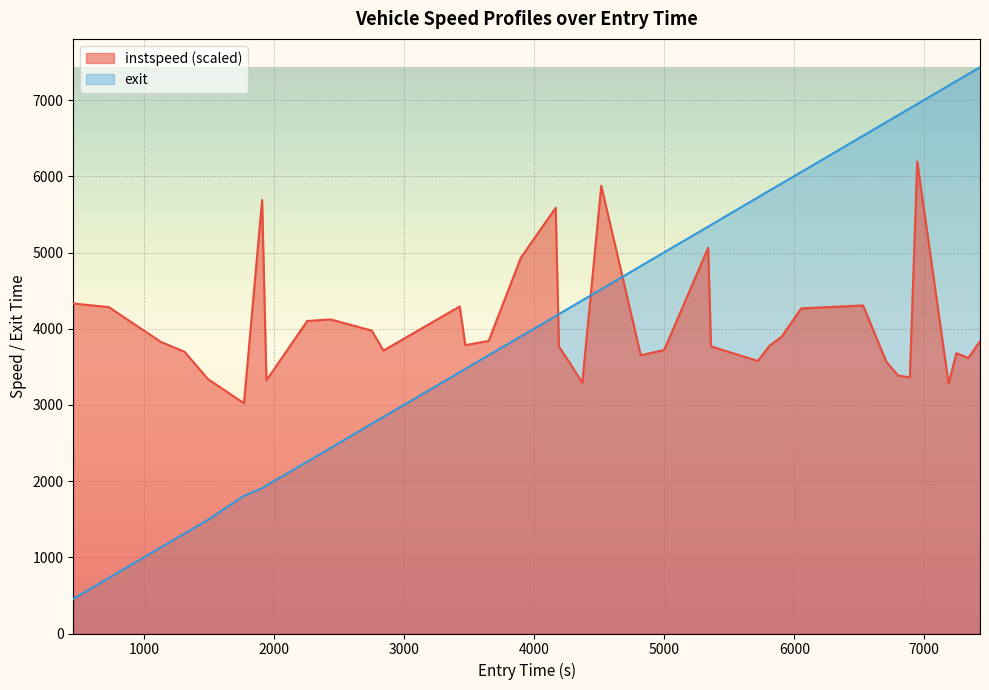

How many data points in instspeed are less than 3784?

19